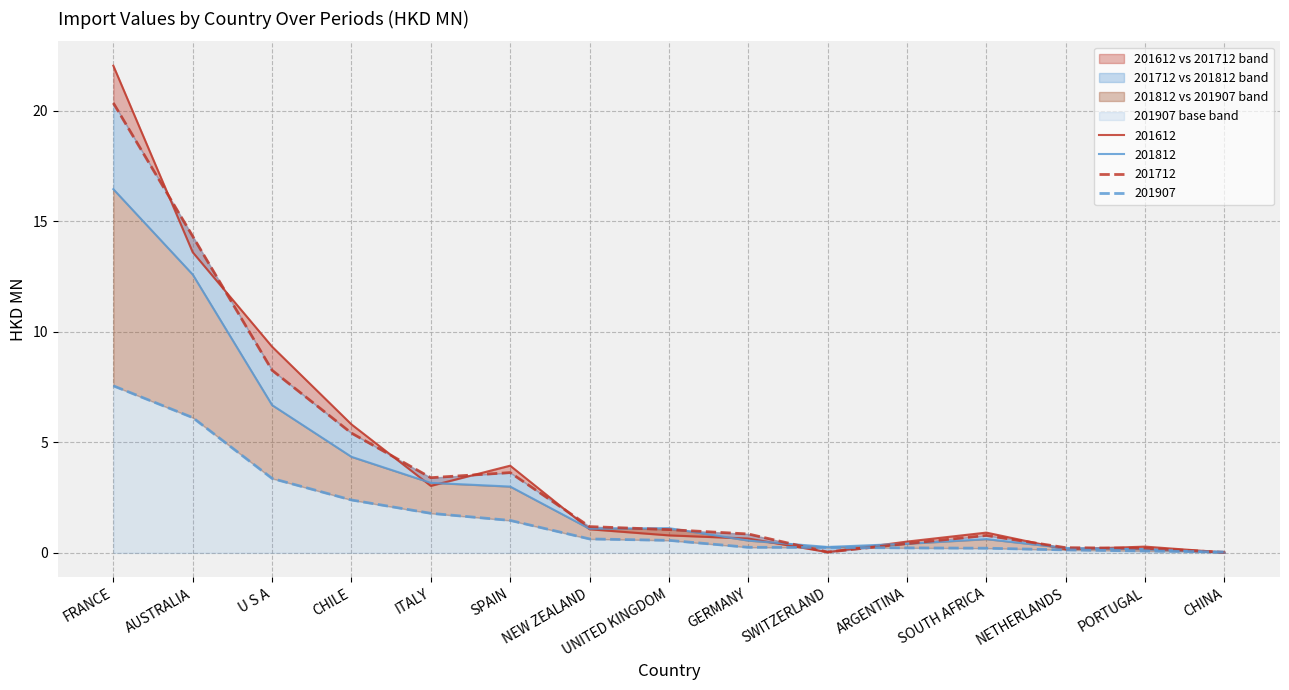

What position from the right is SPAIN?

10